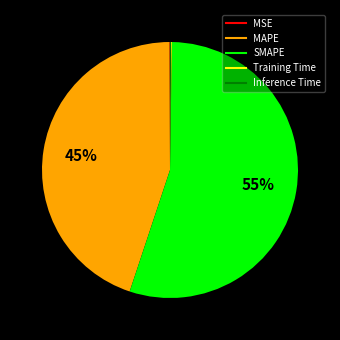

Is there a majority slice in this chart?

Yes